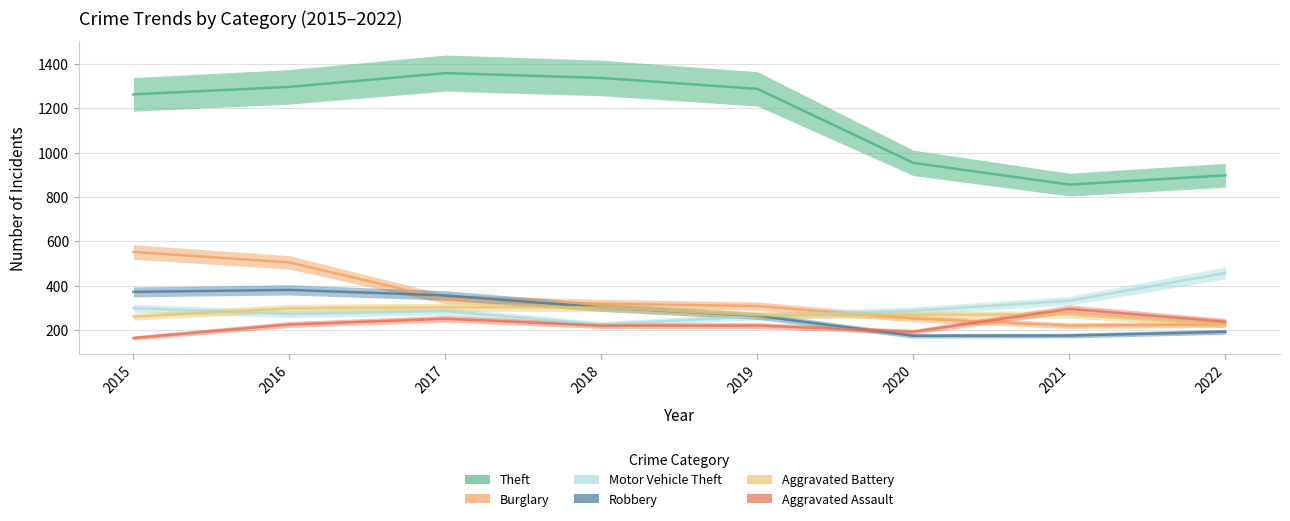

True or false: Aggravated Assault has a value of 225 at 2016.

True